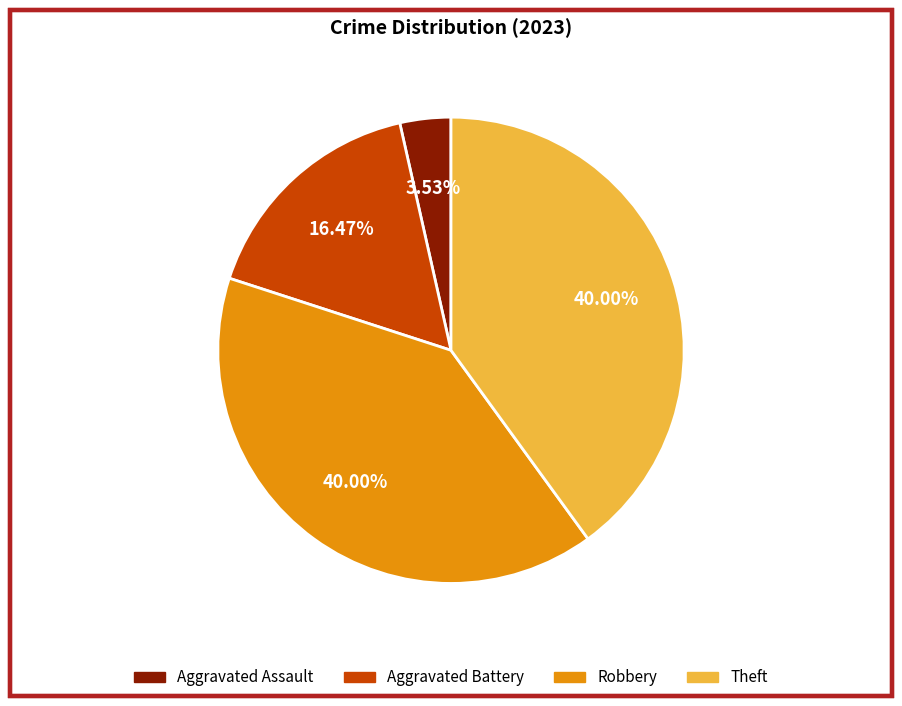

What percentage is the Aggravated Assault slice, to the nearest percent?

4%